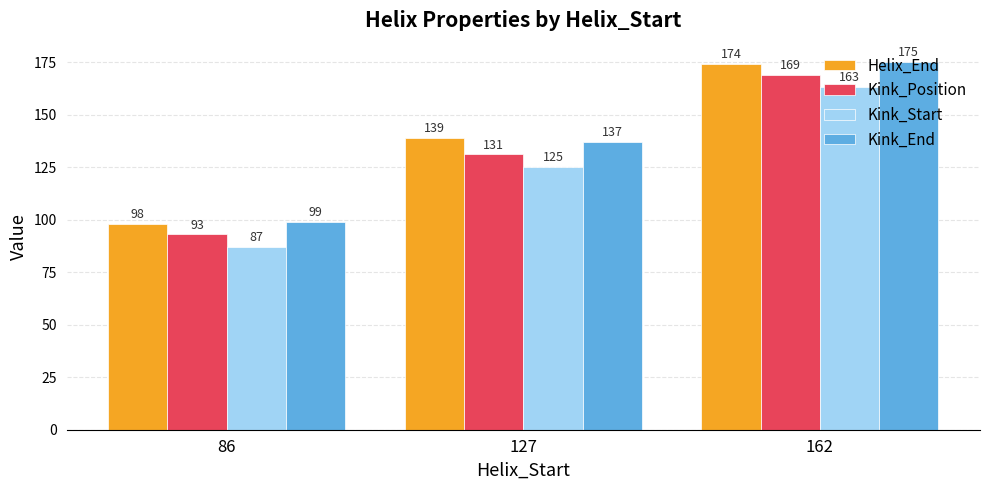

What are all the series names shown in the legend?

Helix_End, Kink_Position, Kink_Start, Kink_End